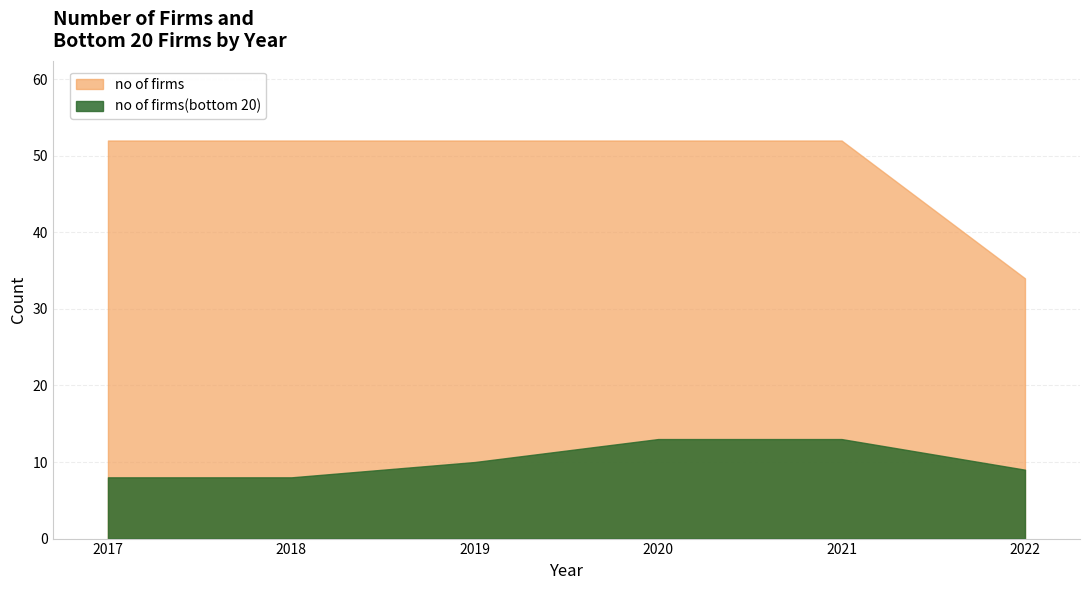

Which series has the widest spread of values?

no of firms